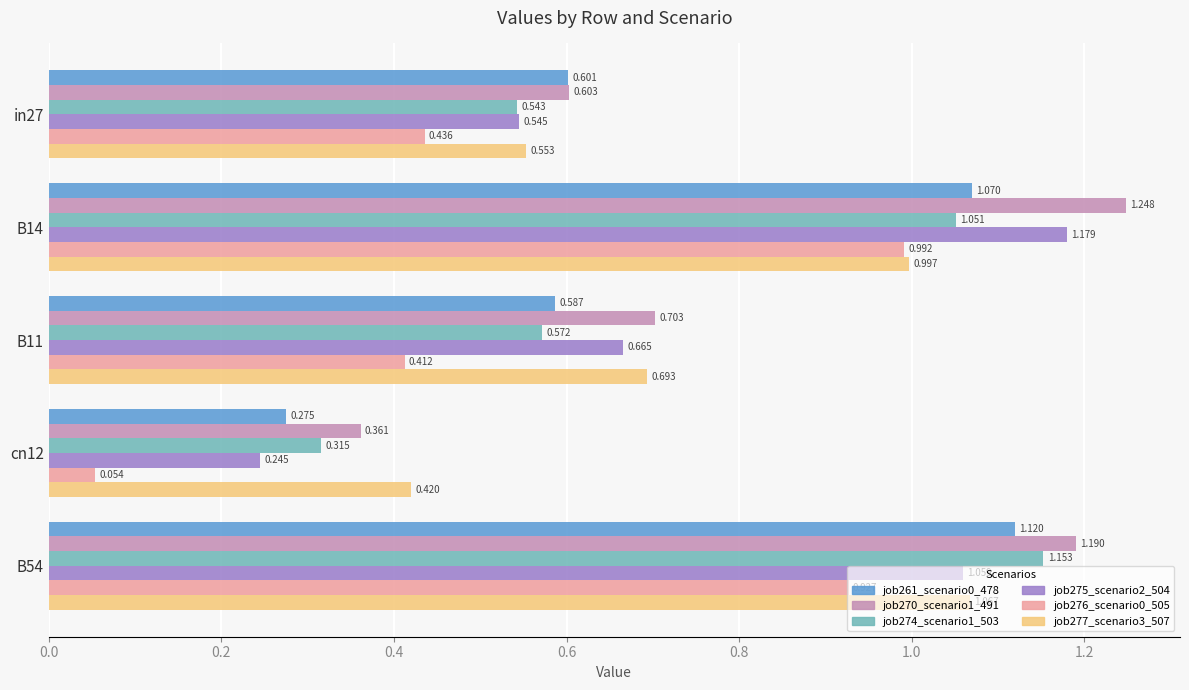

Is the value of job276_scenario0_505 at cn12 greater than the value of job277_scenario3_507 at in27?

No